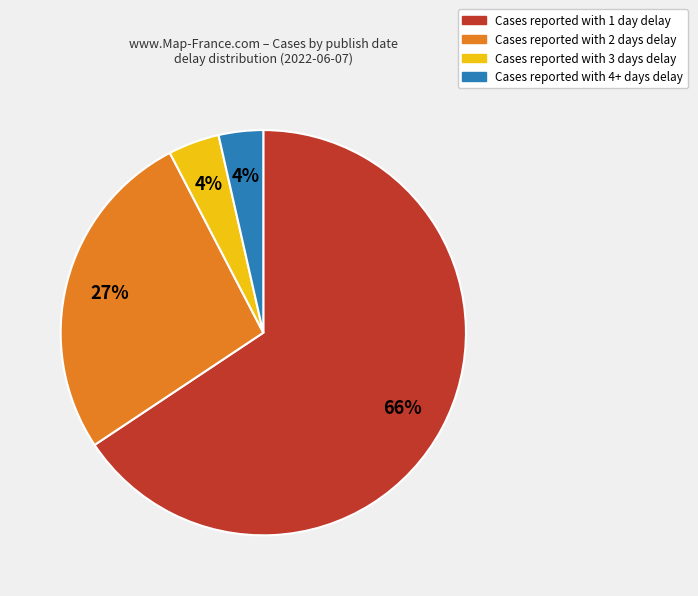

Is there a majority slice in this chart?

Yes